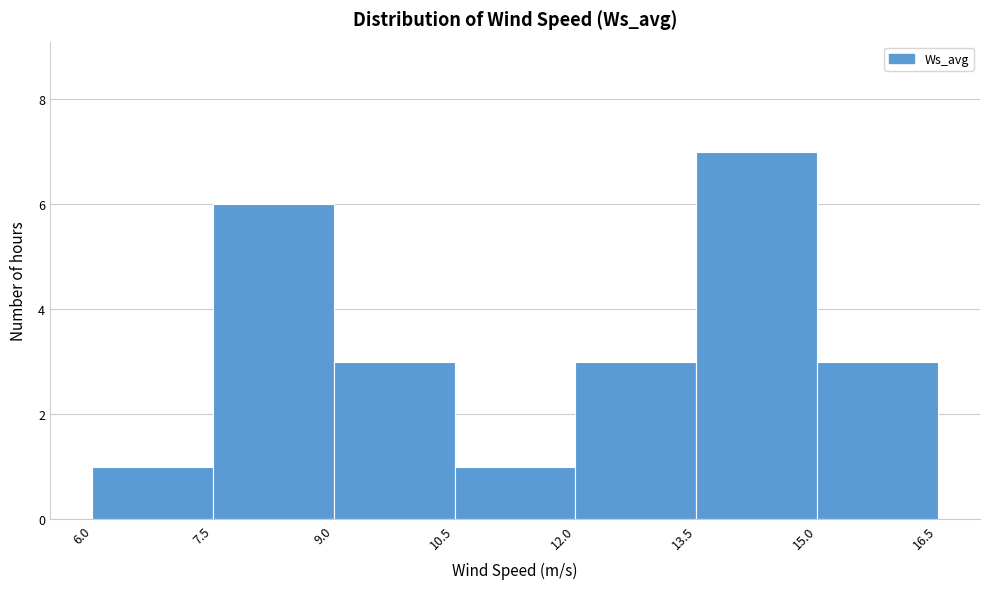

Over which range of the x-axis is the bar tallest?

13.5 to 15.0